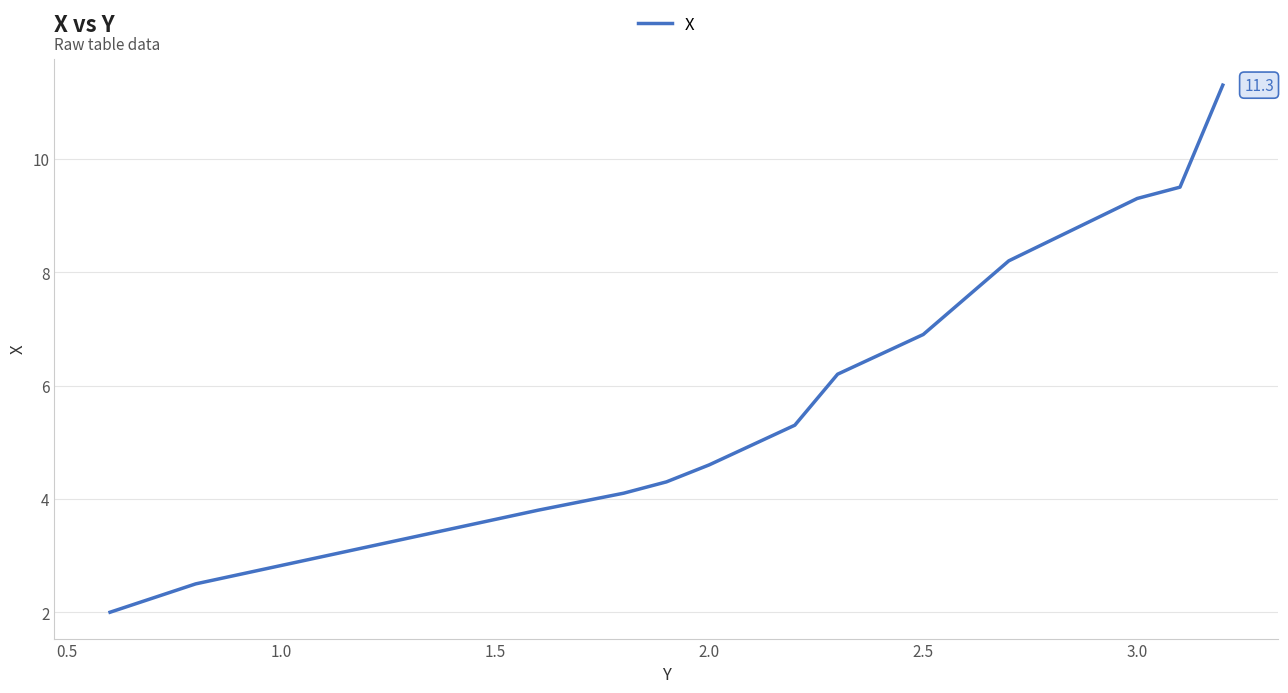

How many lines are shown in the chart?

1